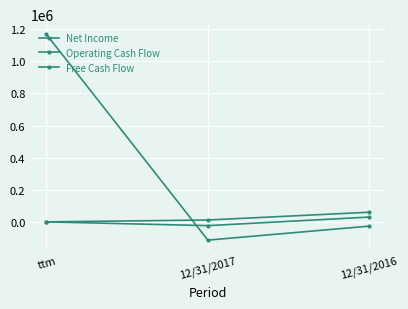

How many data points does each series have?

3